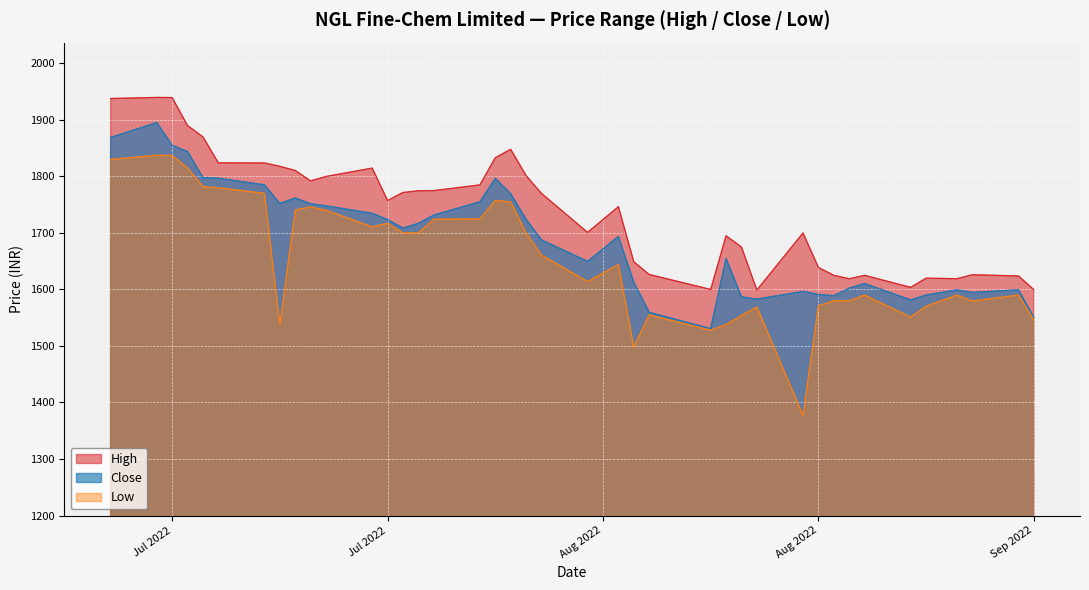

How many lines are shown in the chart?

3